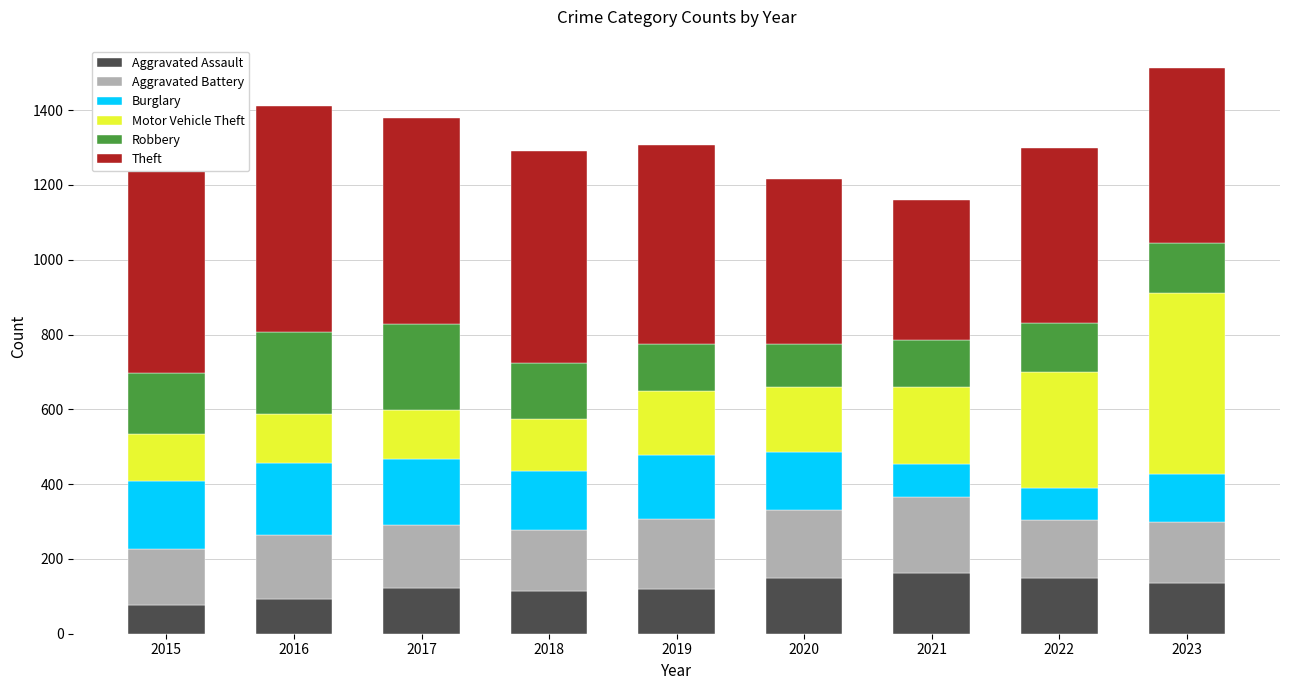

What is the total value across all series at 2018?

1290